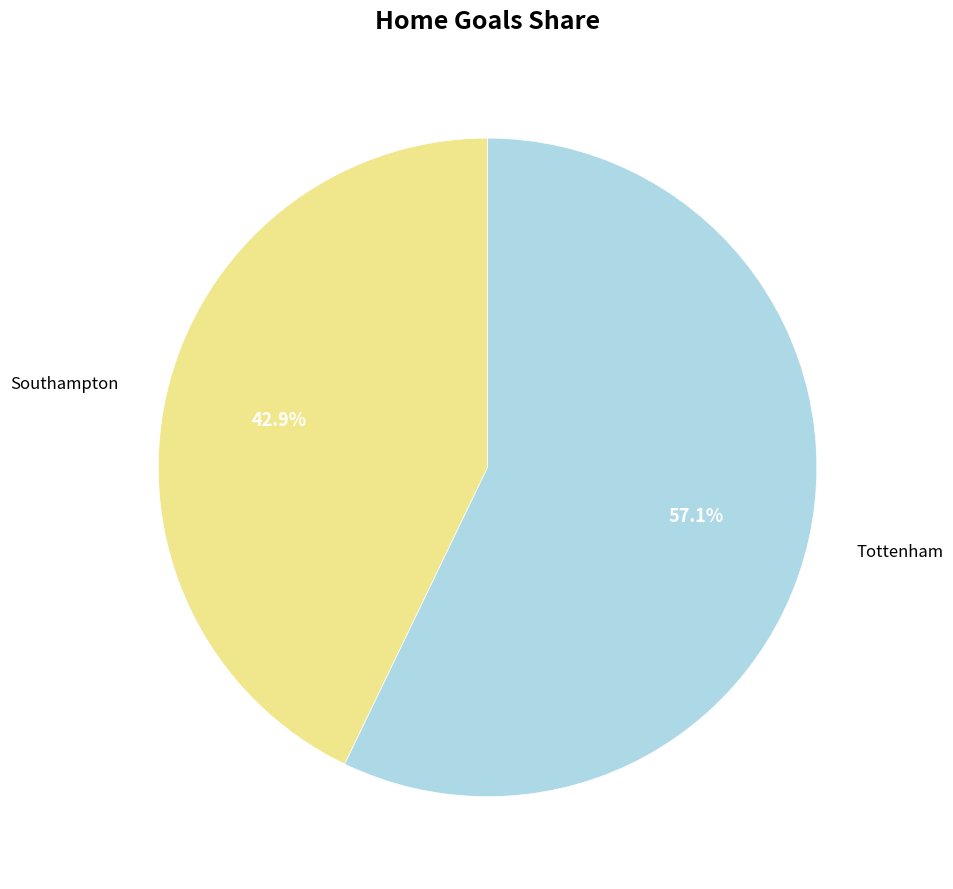

To the nearest percent, what portion does Southampton represent?

43%